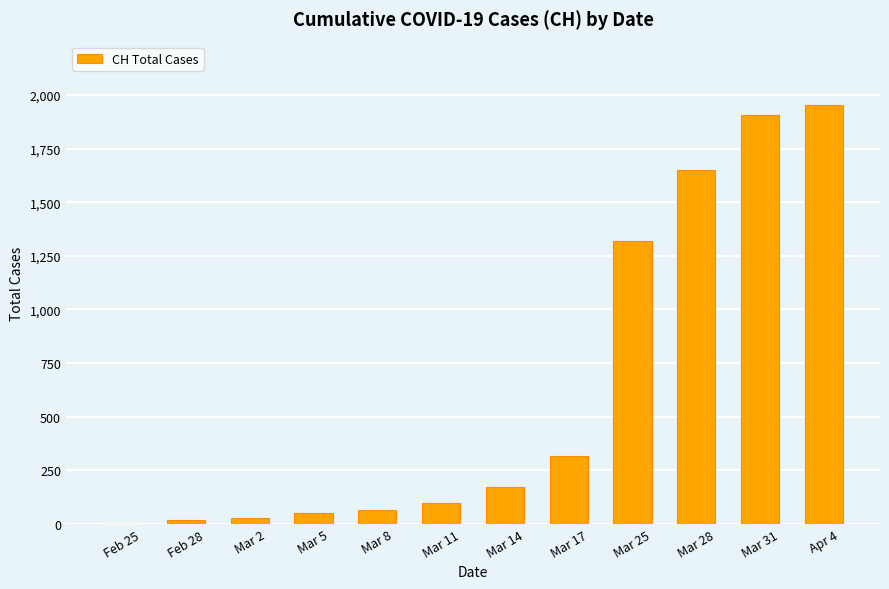

Reading left to right, extract all data points from this chart.

Feb 25=0	Feb 28=17	Mar 2=30	Mar 5=49	Mar 8=67	Mar 11=99	Mar 14=174	Mar 17=318	Mar 25=1317	Mar 28=1651	Mar 31=1904	Apr 4=1955